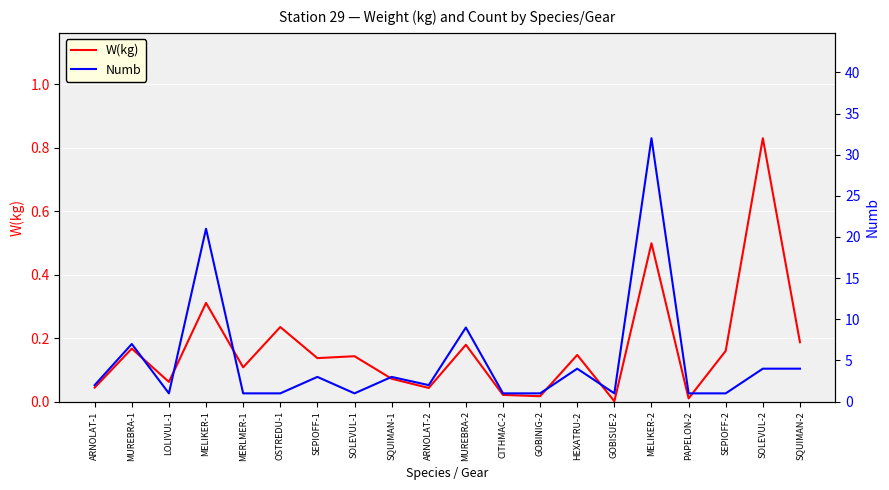

What is the difference between the Numb values at SQUIMAN-1 and ARNOLAT-2?

1.0